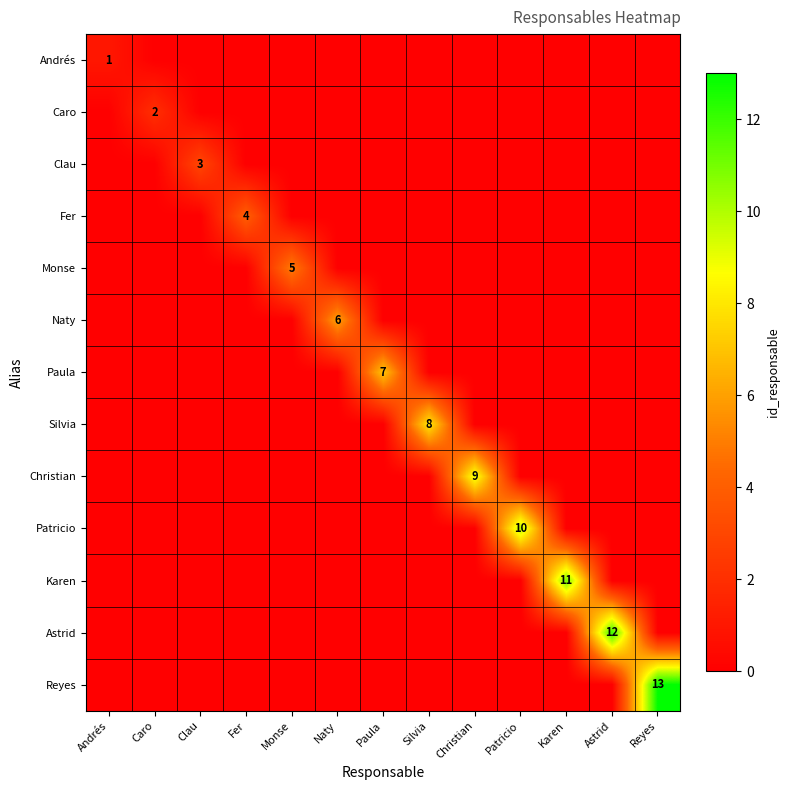

True or false: Andrés has a value of 1 at Fer.

False